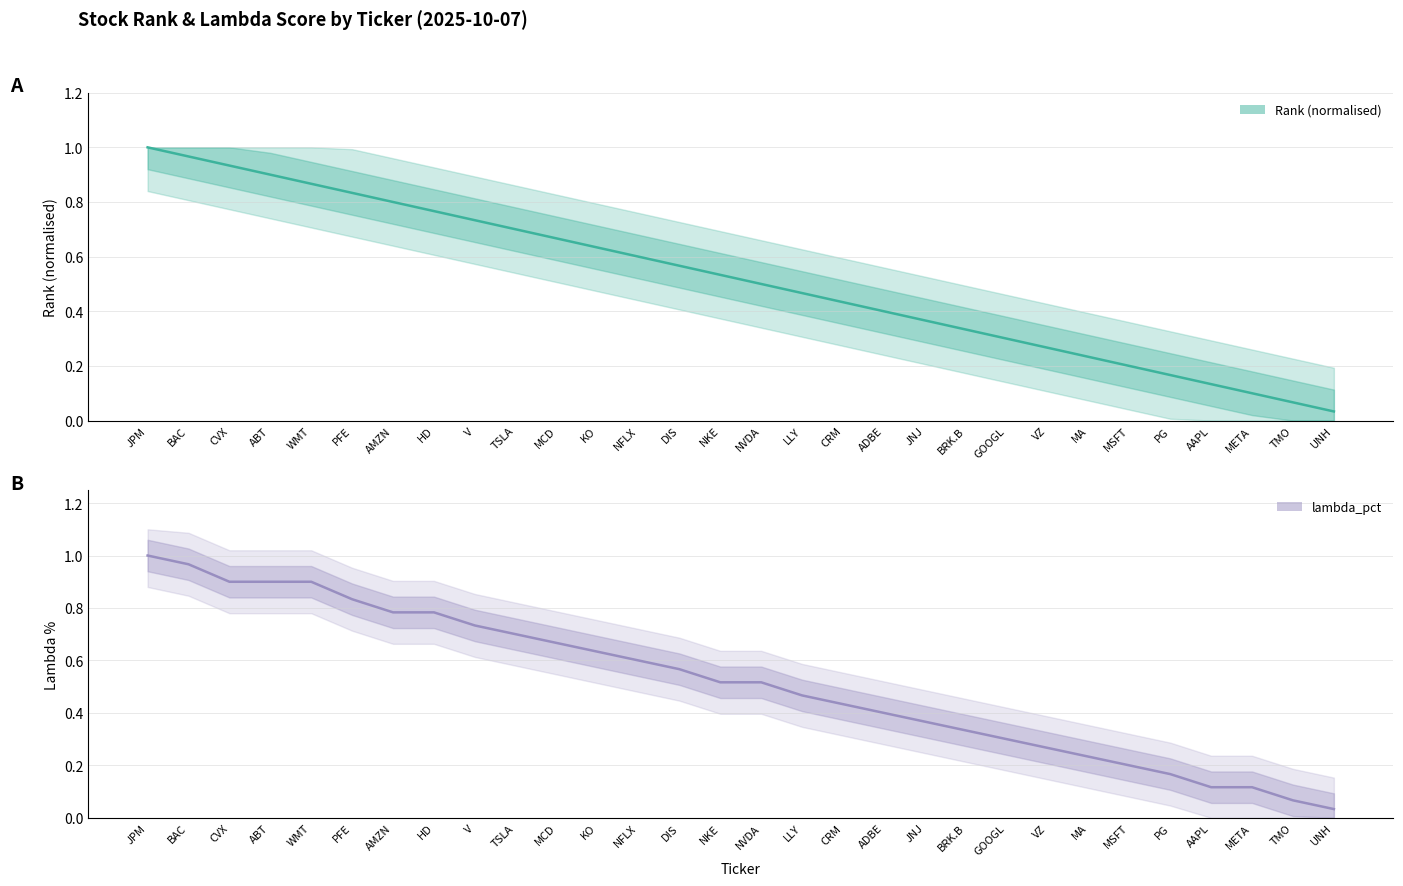

Which series has the largest total across all categories?

Rank